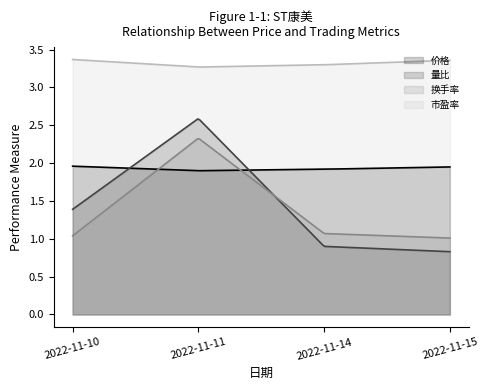

Is it true that 换手率 equals 1.7 at 2022-11-10?

False